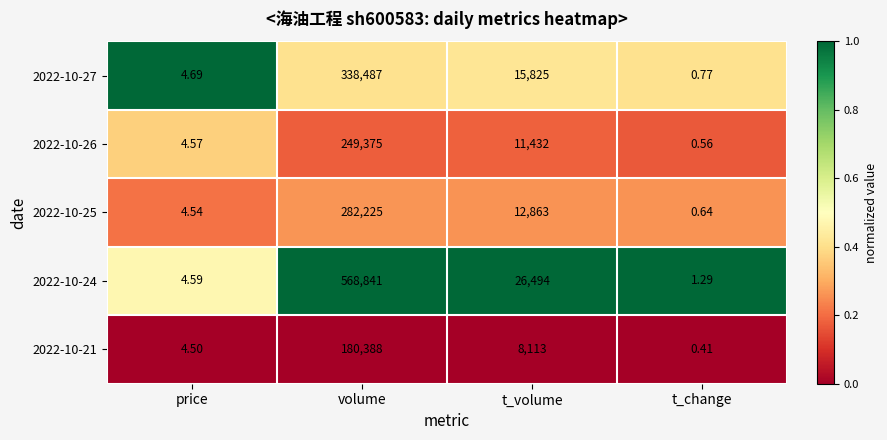

What is the total value across all series at t_change?

3.7